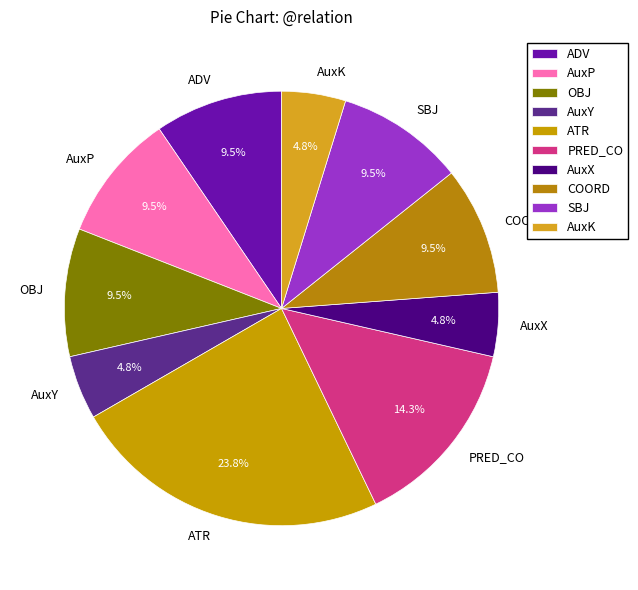

Is there any slice that represents more than half of the pie?

No